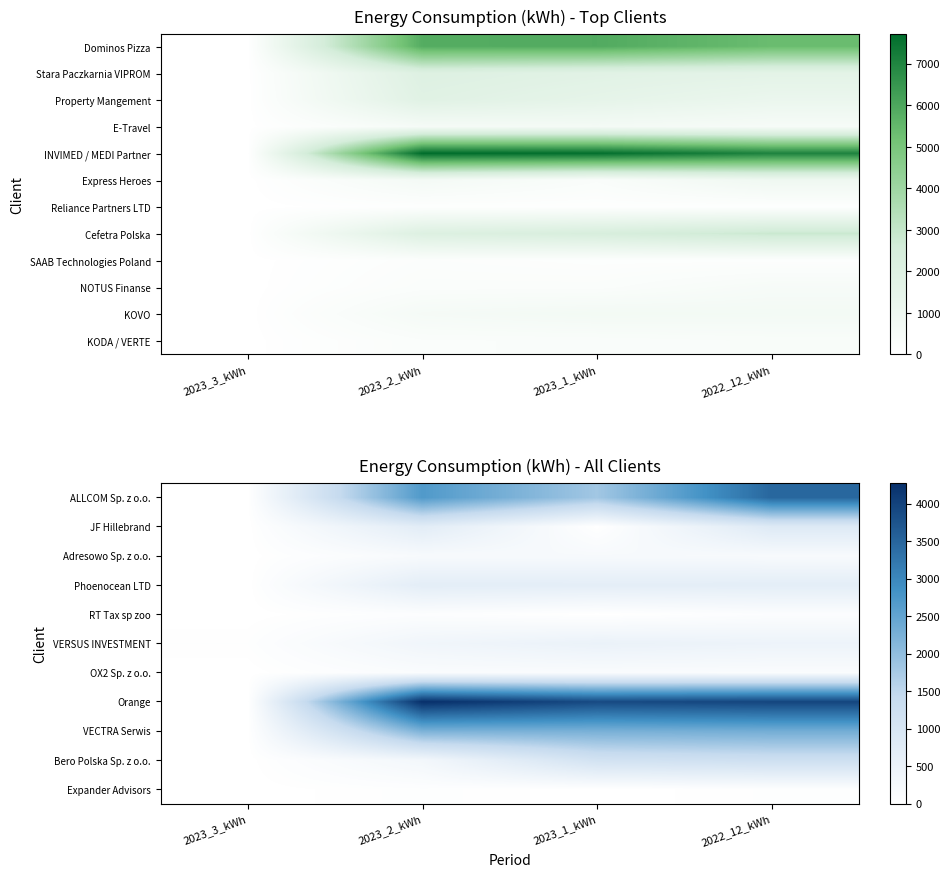

What is the difference between the Orange values at 2022_12_kWh and 2023_1_kWh?

71.5